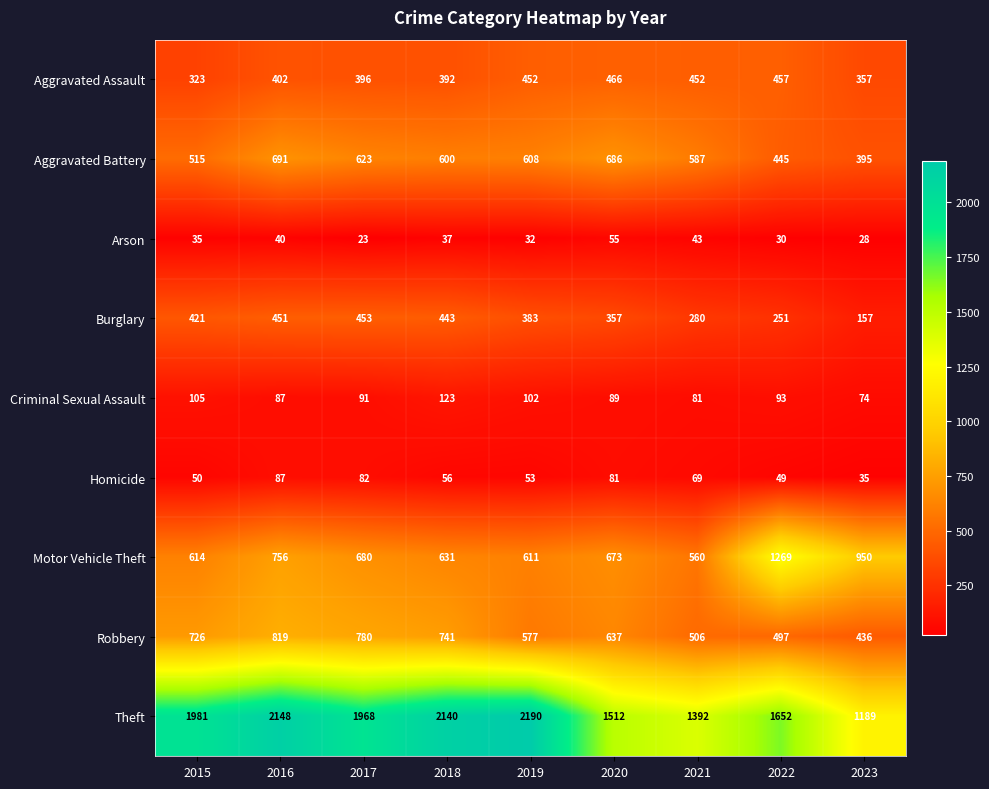

What is the average value of the Theft series?

1797